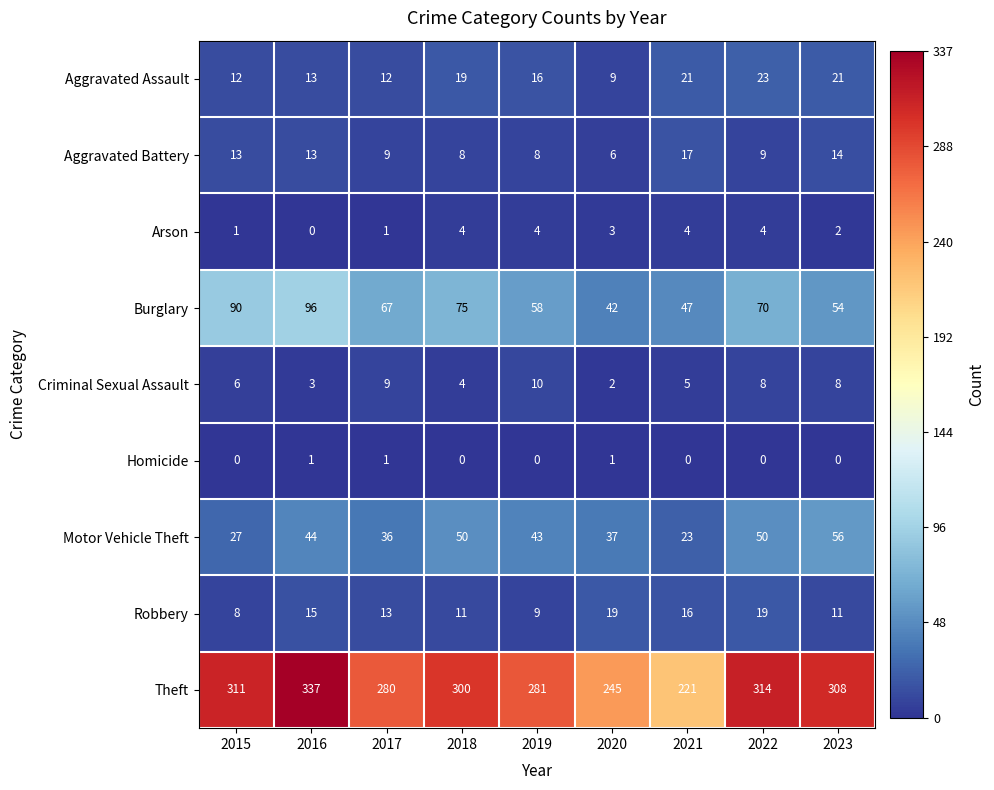

How many categories are shown in the chart?

9